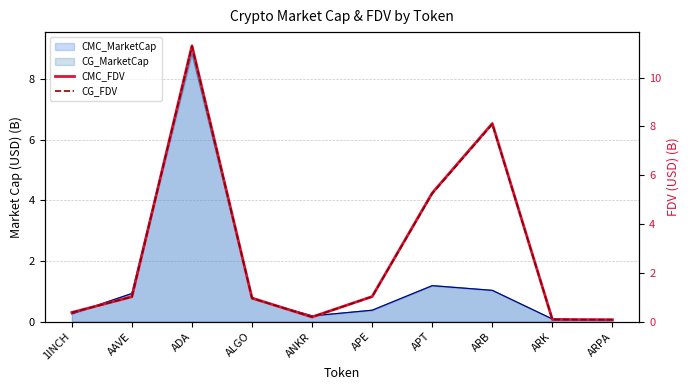

What is the difference between the maximum and minimum values in the CMC_FDV series?

11.2